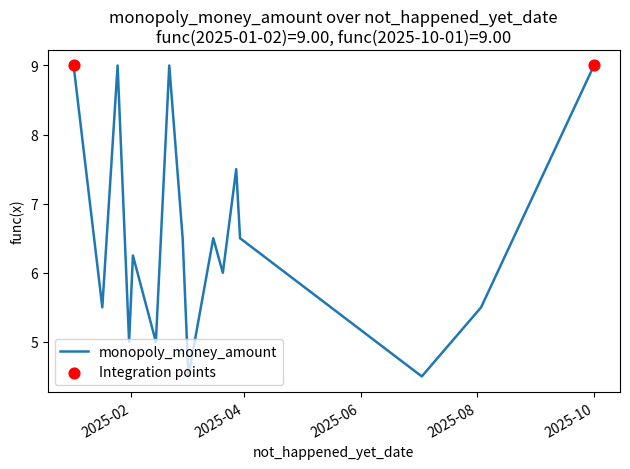

What is the difference between the maximum and minimum values?

4.5